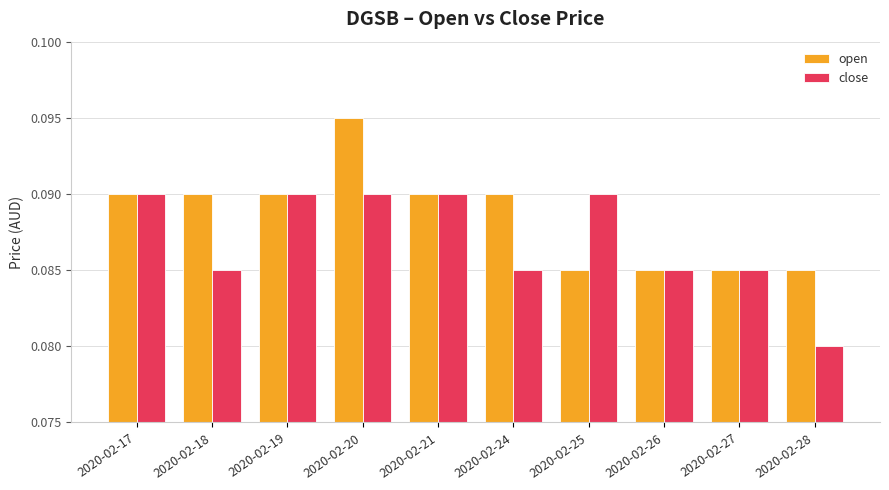

What is the sum of all open values?

0.9